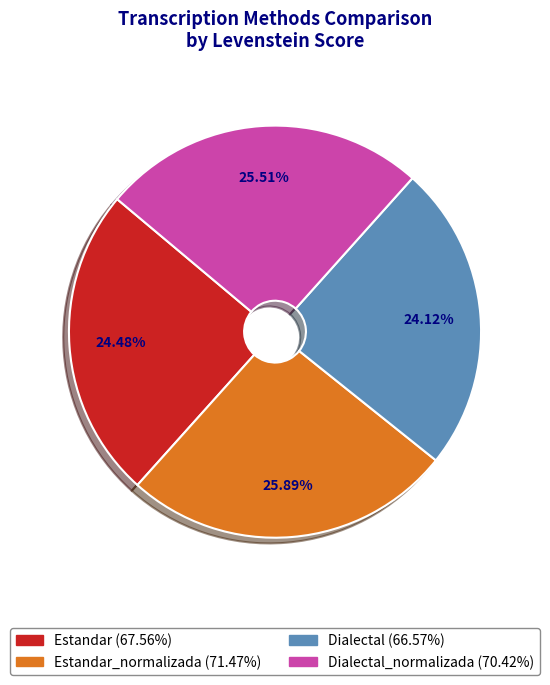

Does any single category account for the majority?

No